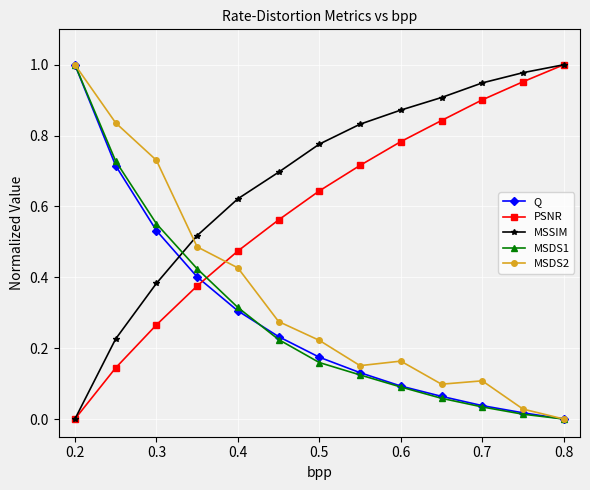

Which series has the largest total across all categories?

MSSIM